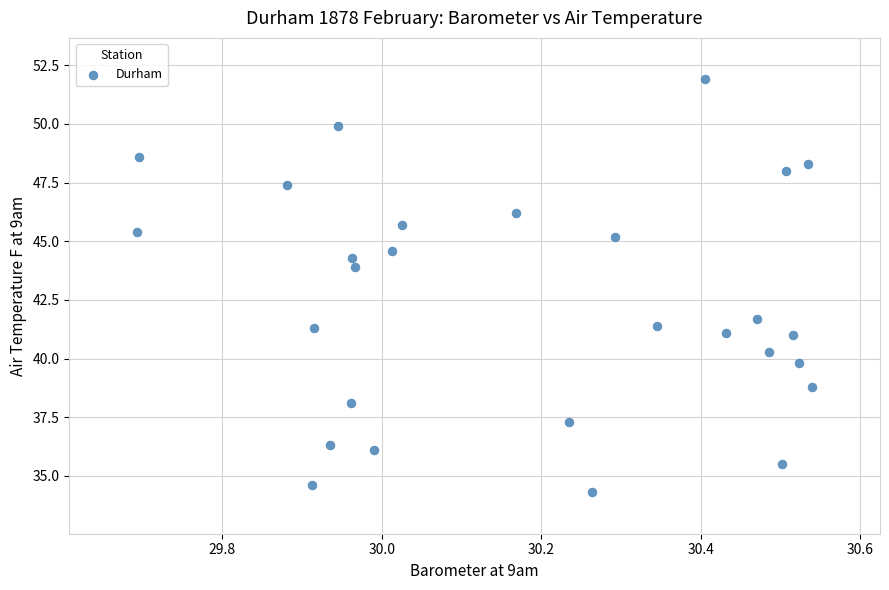

What Y value in the scatter plot is closest to 43?

43.9